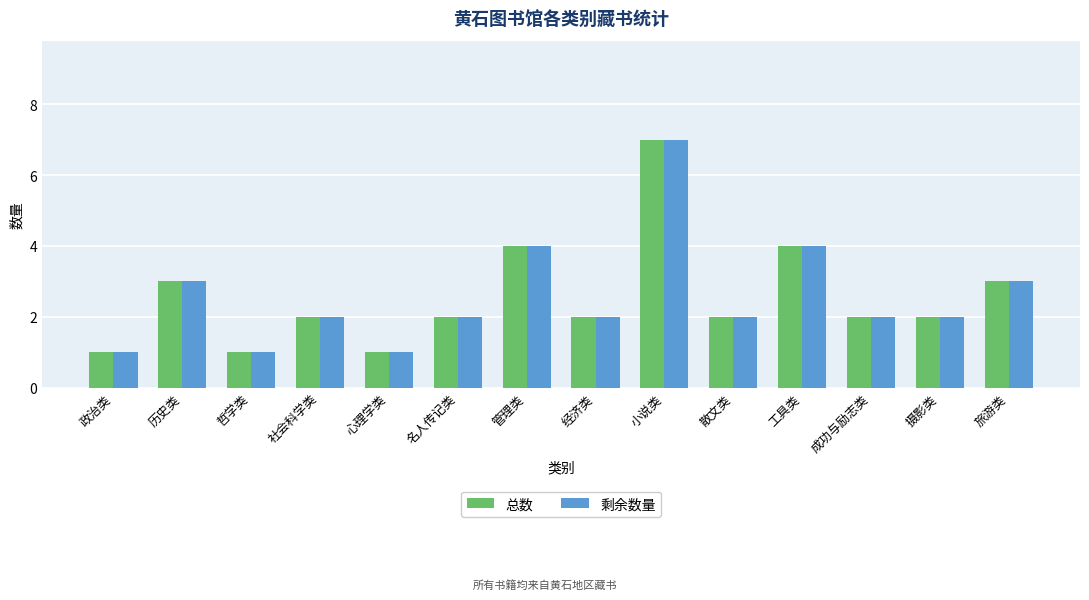

What is the total value across all series at 名人传记类?

4